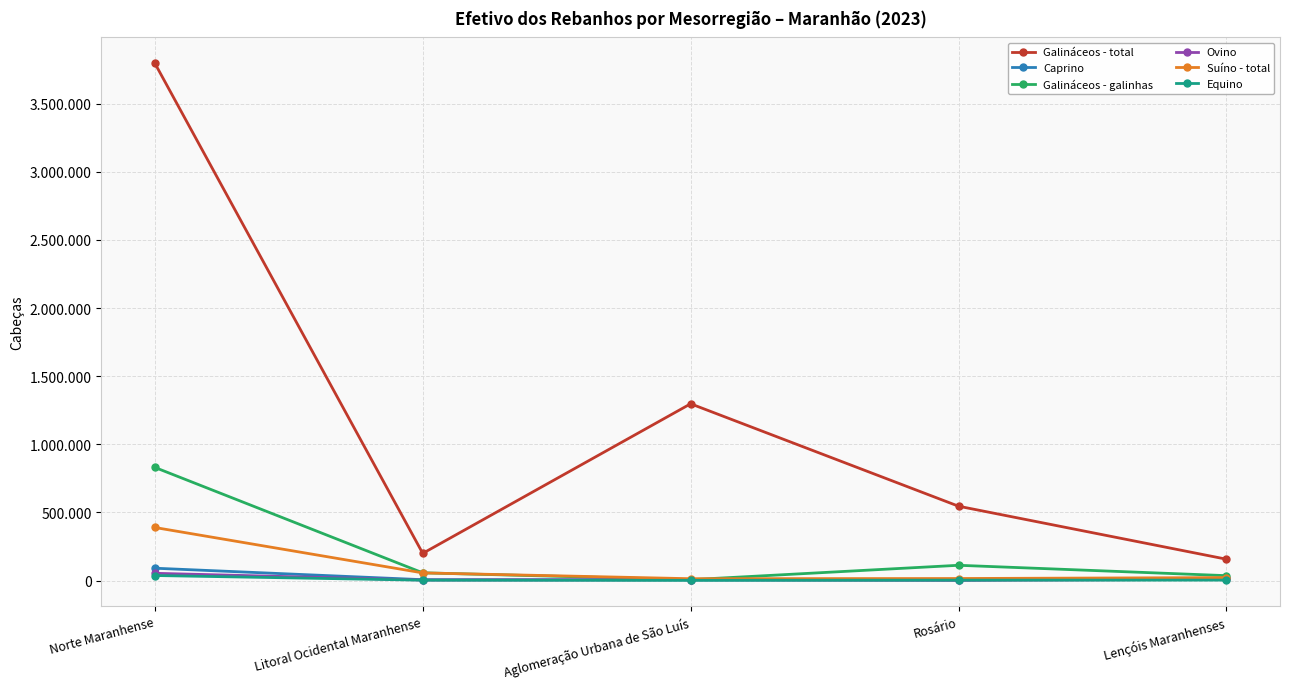

True or false: Galináceos - galinhas and Equino intersect in this chart.

False